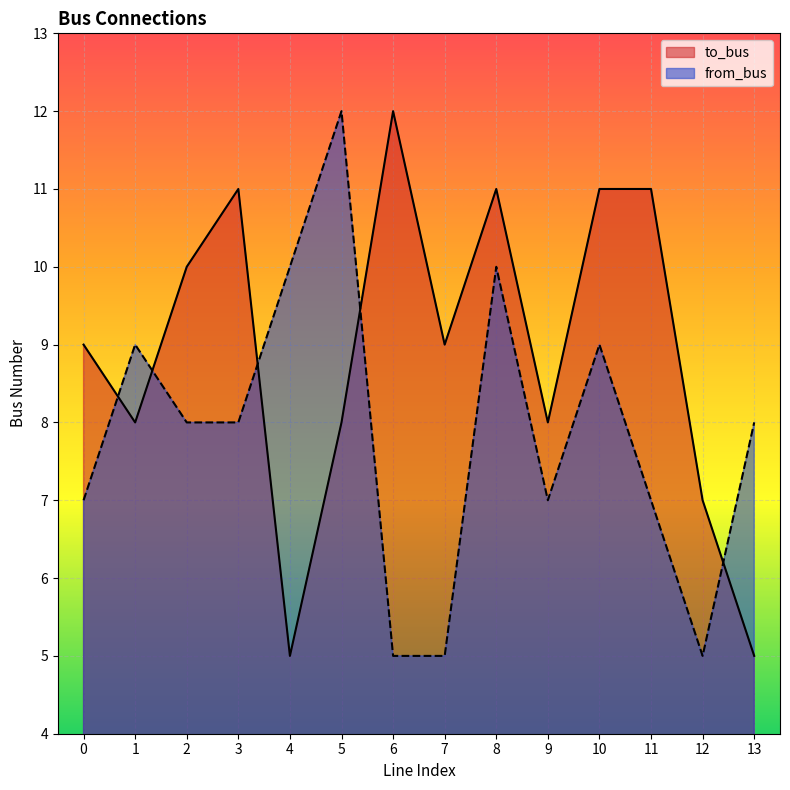

Where does the to_bus series first go above 9?

2